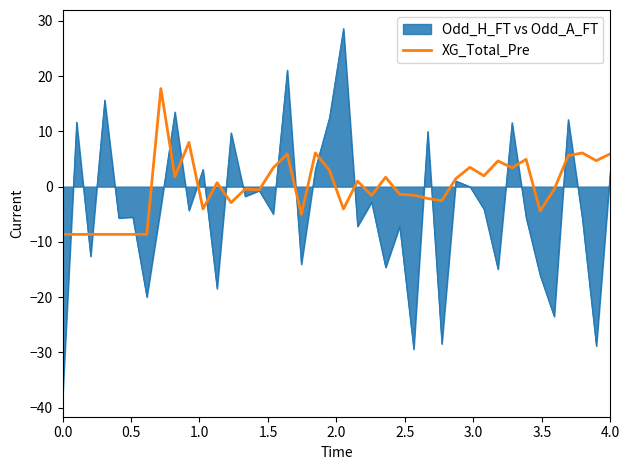

What is the greatest value displayed?

28.6